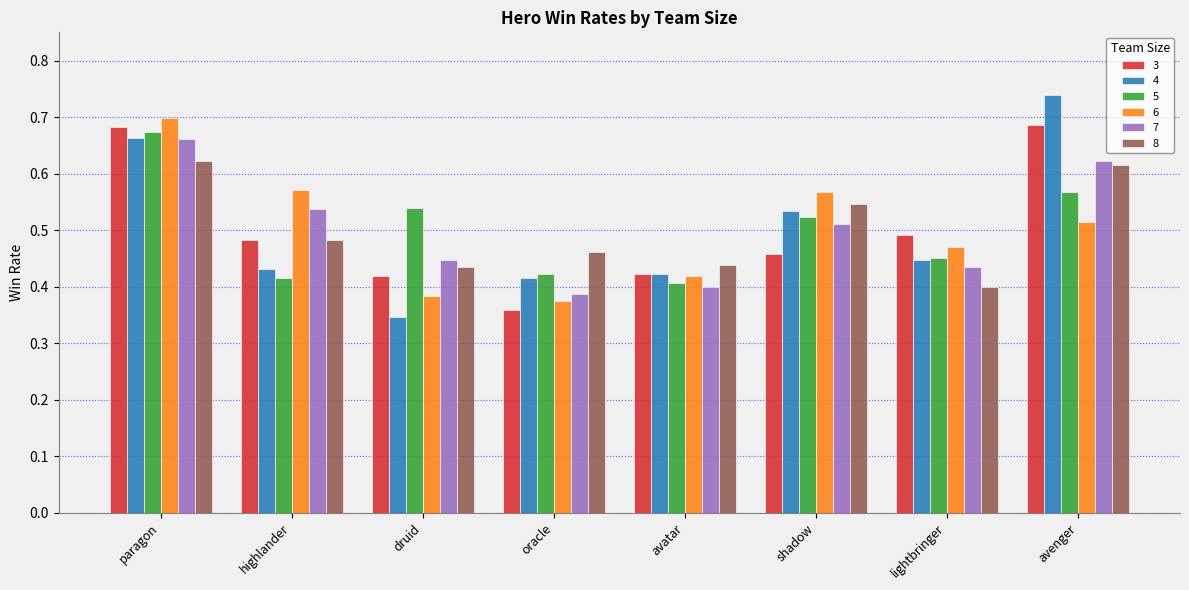

What is the difference between the 3 values at druid and oracle?

0.1